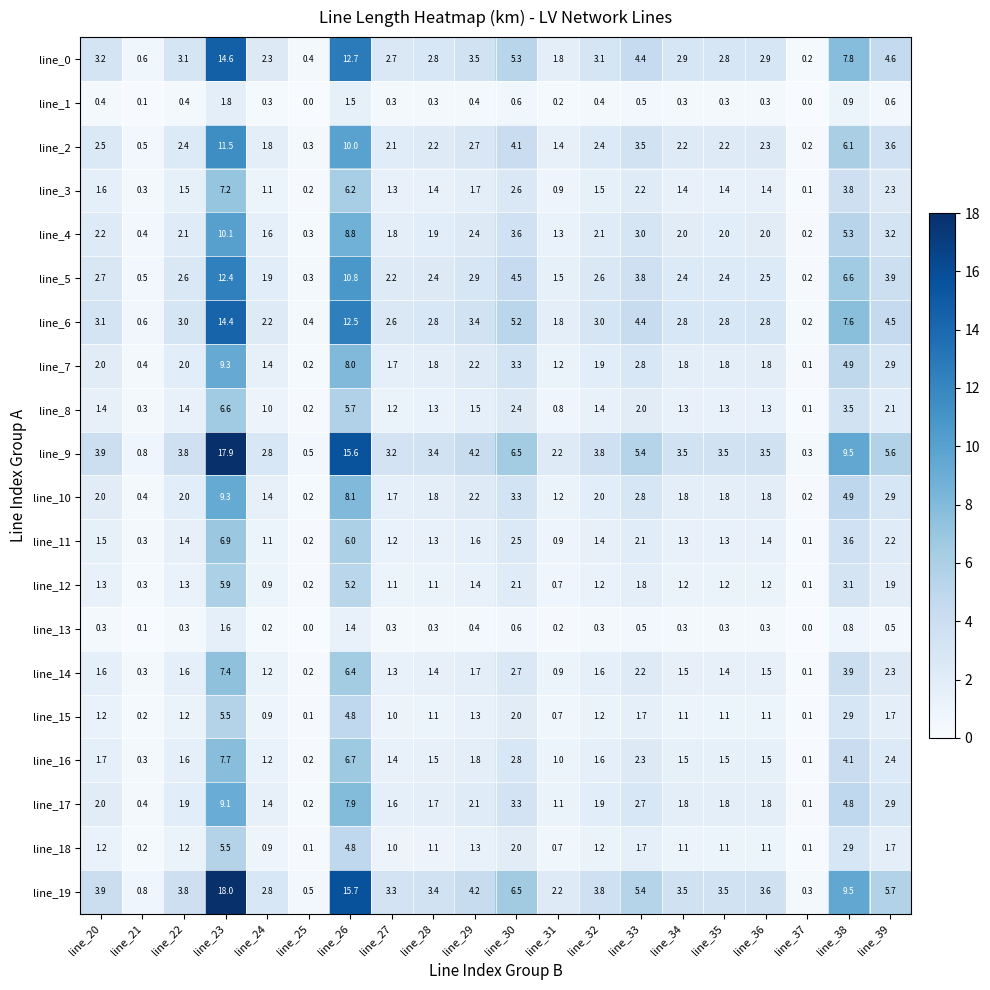

At how many categories does at least one series exceed 3?

15